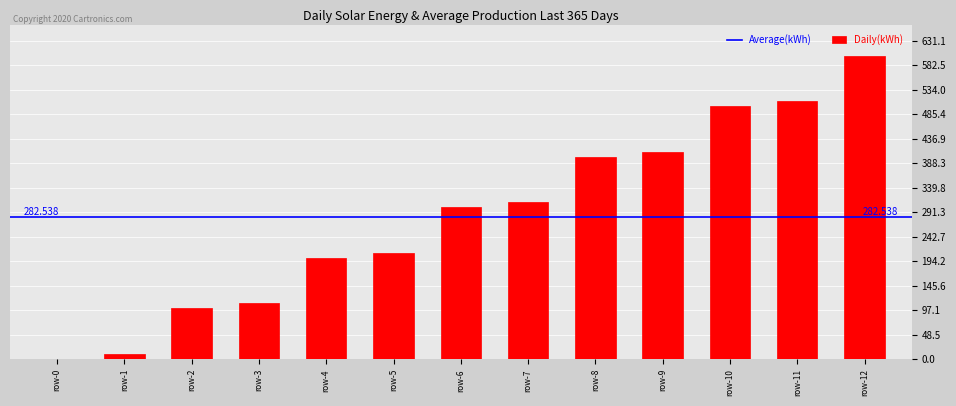

Are the bars horizontal?

No